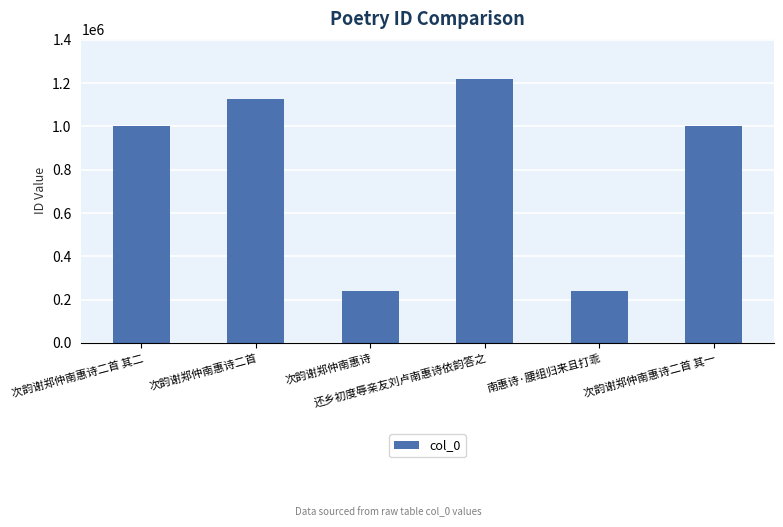

What is the ratio of the value at 还乡初度辱亲友刘卢南惠诗依韵答之 to the value at 次韵谢郑仲南惠诗二首?

1.1